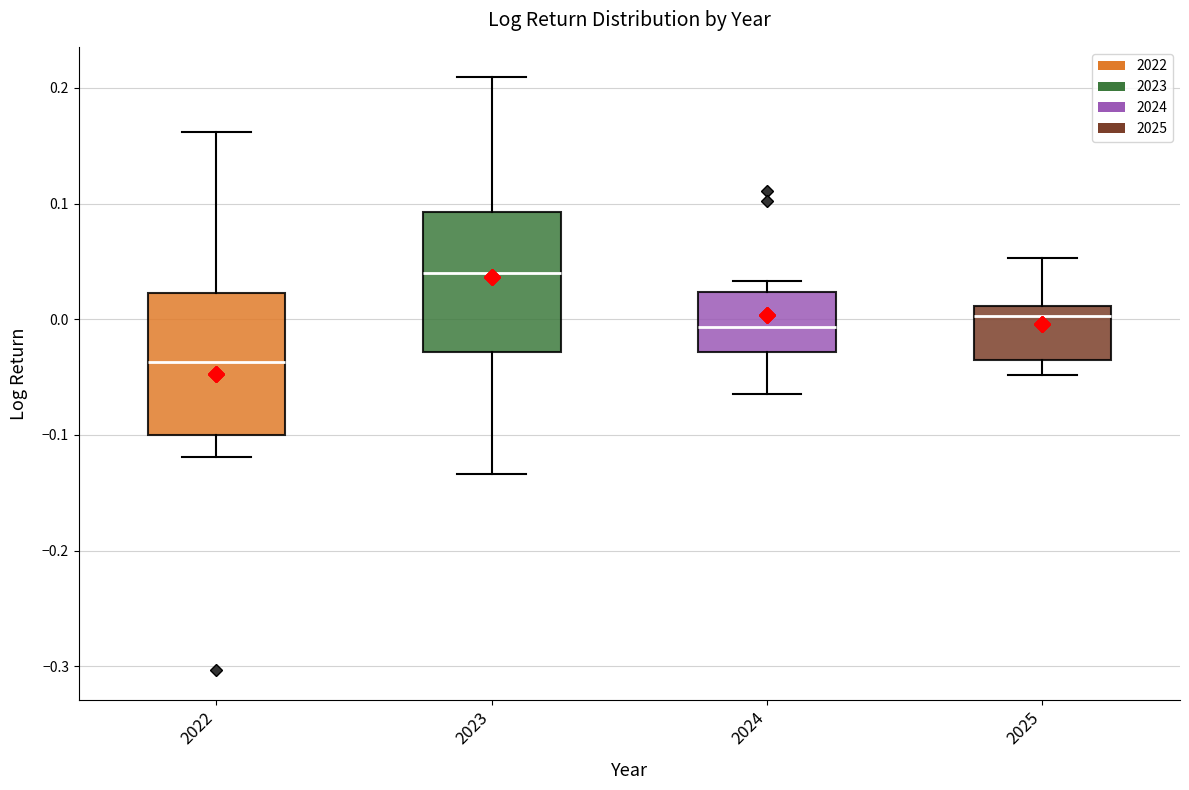

Reading left to right, read every box against the y-axis: the position of its median line, the range the box covers, and the ends of its whiskers. The values are not printed on the chart, so give them approximately, as read against the axis.

2022: median -0.04, box -0.10 to 0.02, whiskers -0.12 to 0.16
2023: median 0.04, box -0.03 to 0.09, whiskers -0.13 to 0.21
2024: median -0.01, box -0.03 to 0.02, whiskers -0.06 to 0.03
2025: median 0.00, box -0.04 to 0.01, whiskers -0.05 to 0.05